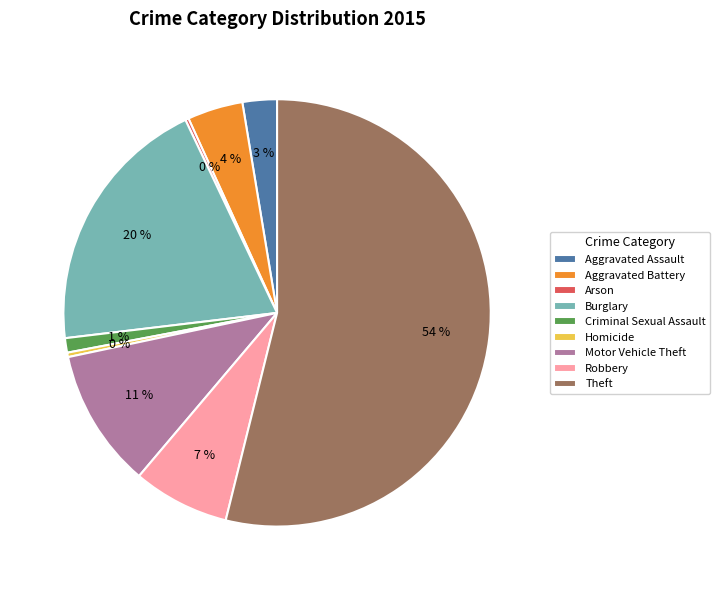

Does Theft represent more than half of the total?

Yes